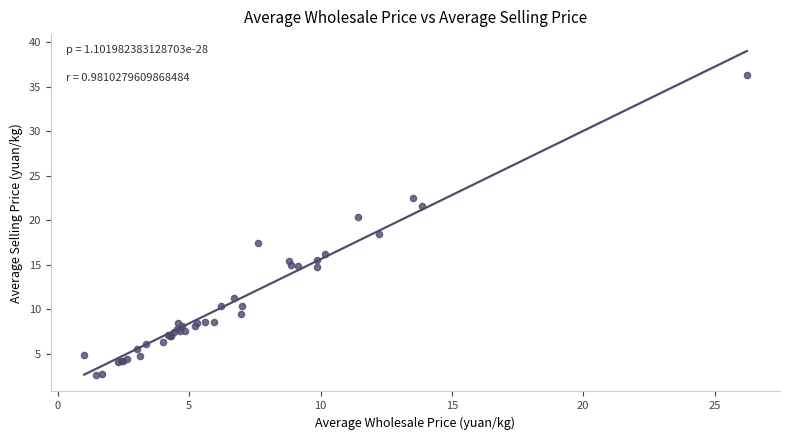

What Y value in the scatter plot is closest to 19?

18.5